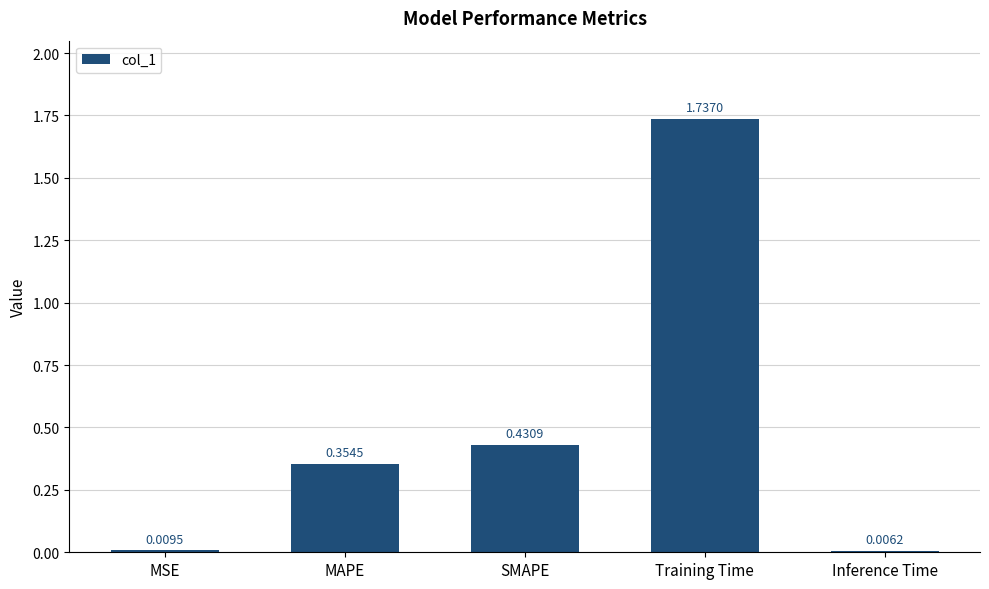

Which label corresponds to the largest value in the chart?

Training Time